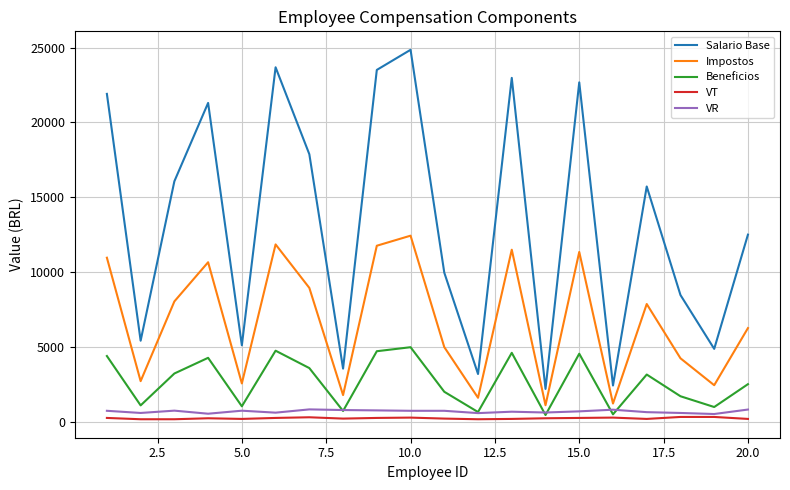

What is the sum of all Salario Base values?

268179.0